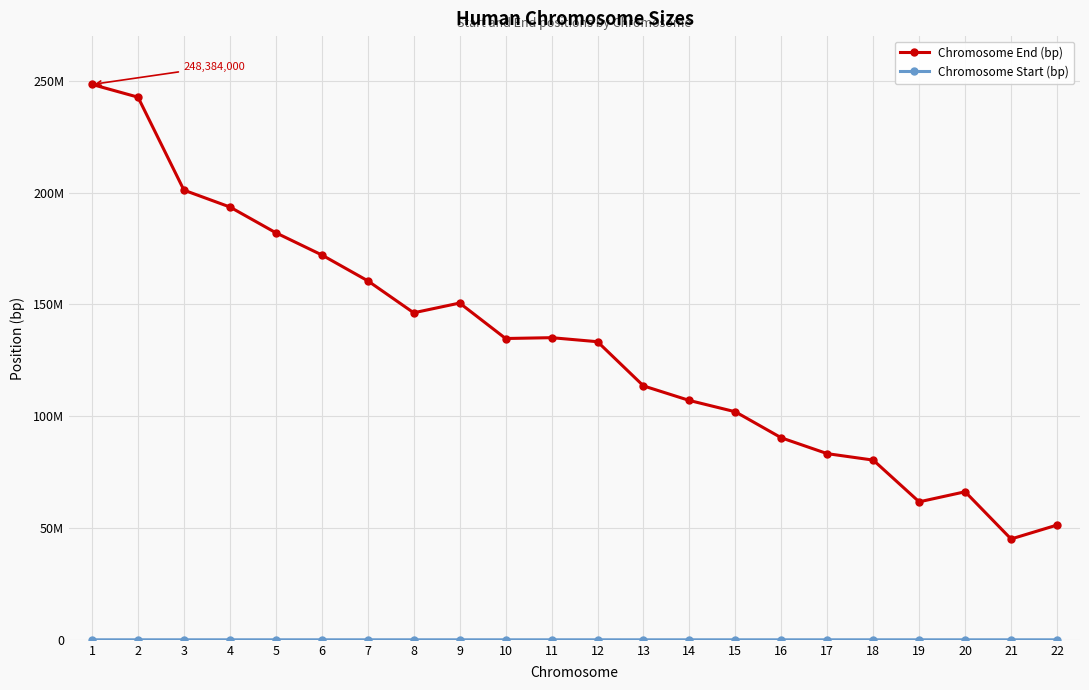

What are all the series names shown in the legend?

Chromosome End (bp), Chromosome Start (bp)